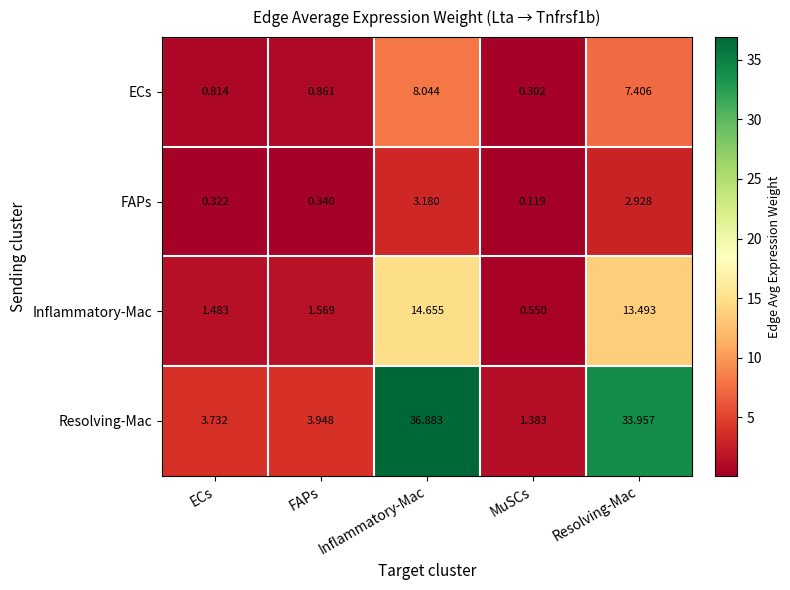

At which label does Resolving-Mac reach its peak?

Inflammatory-Mac